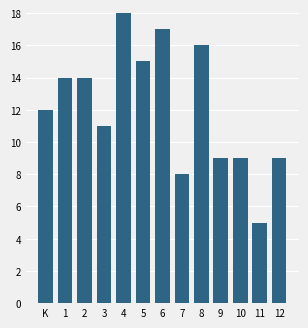

Reading right to left, transcribe all the data shown in this chart.

9	5	9	9	16	8	17	15	18	11	14	14	12